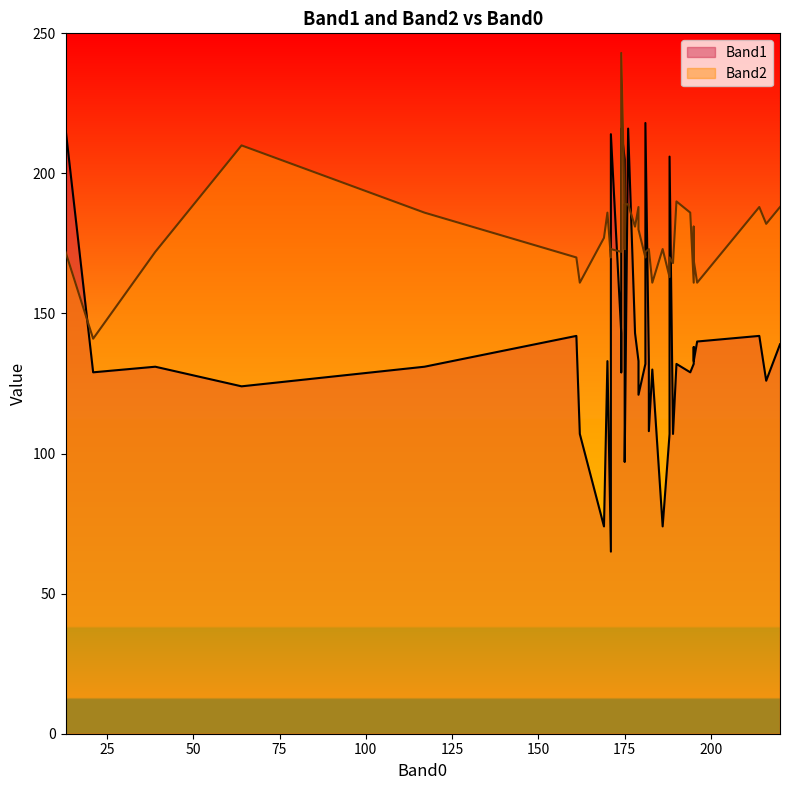

Which series ends up on top after the final intersection of Band2 and Band1?

Band2